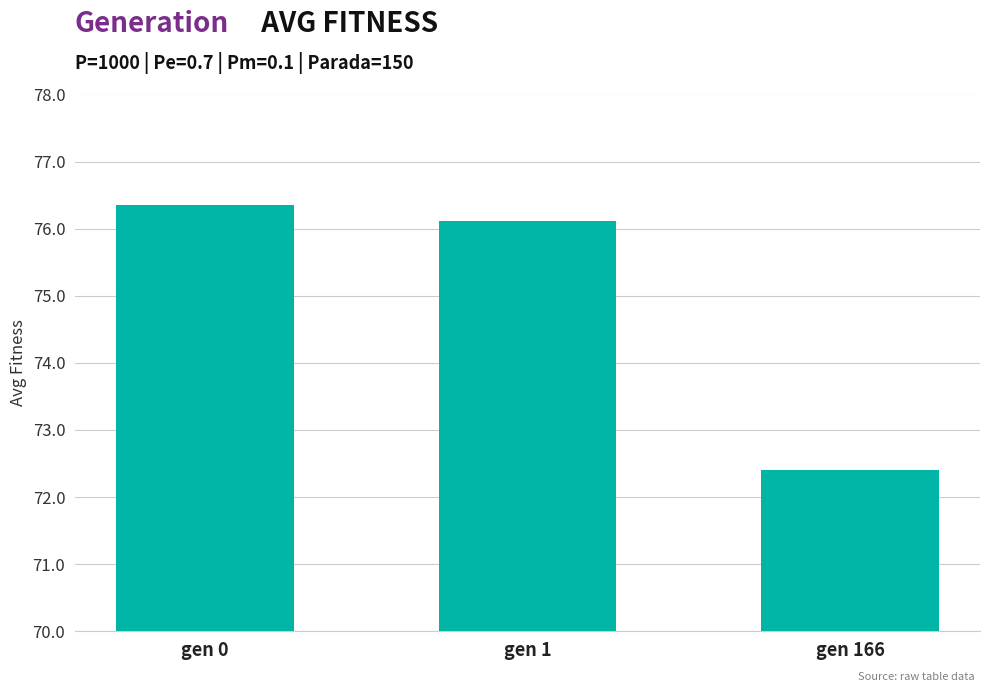

Count the number of values greater than 76.

2